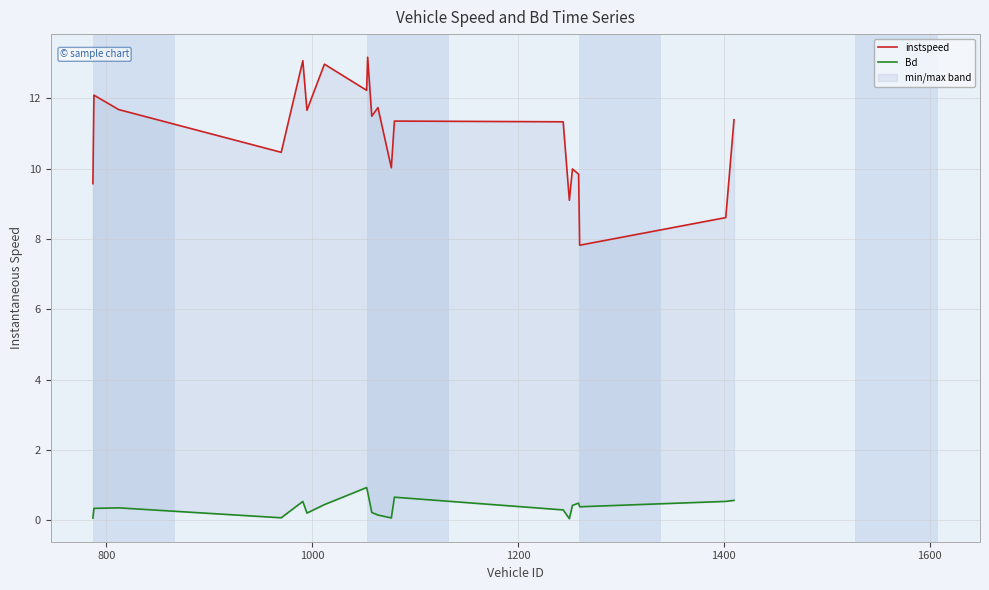

Which series has the largest total across all categories?

instspeed